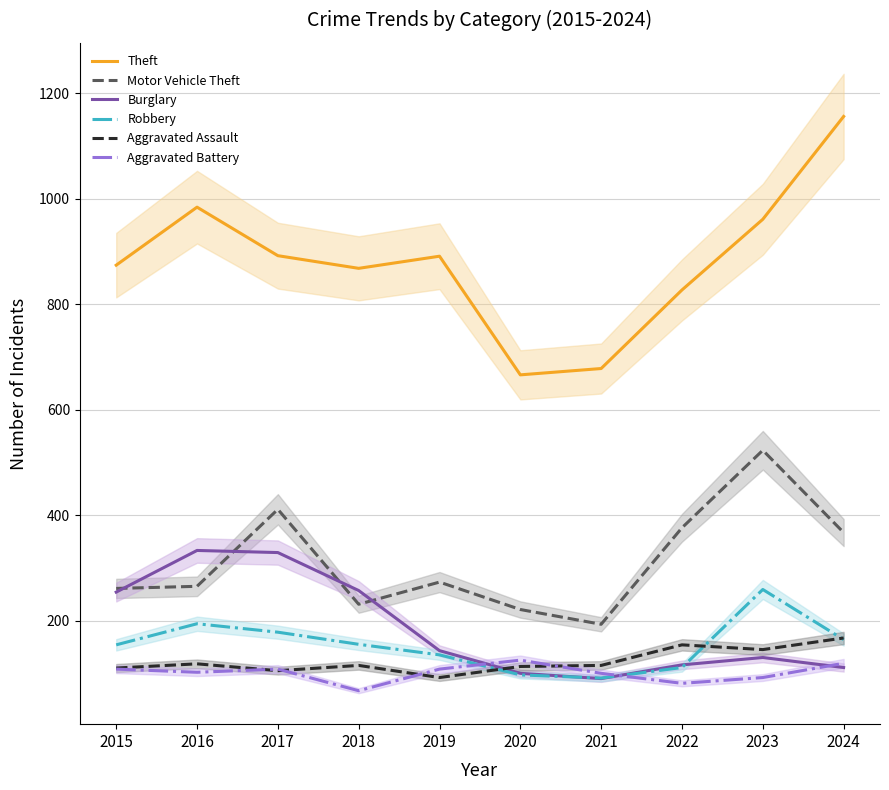

Rank the series by their maximum value, from lowest to highest.

Aggravated Battery, Aggravated Assault, Robbery, Burglary, Motor Vehicle Theft, Theft